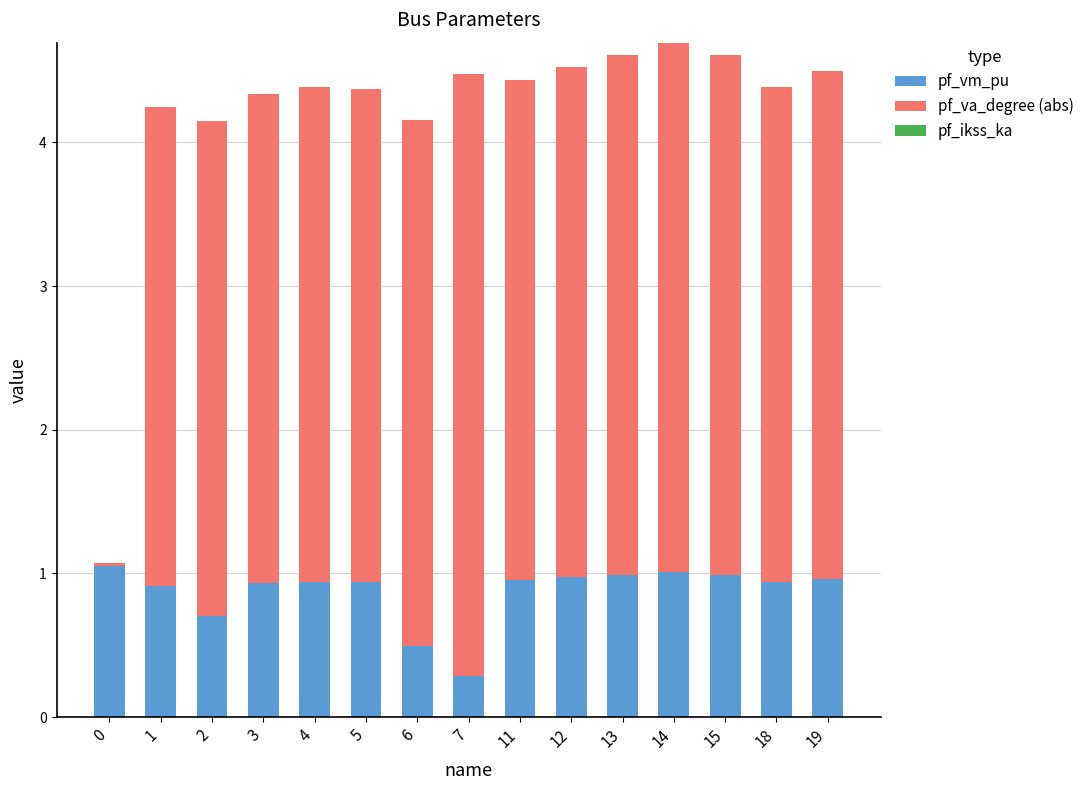

What is the total value across all series at 6?

4.2